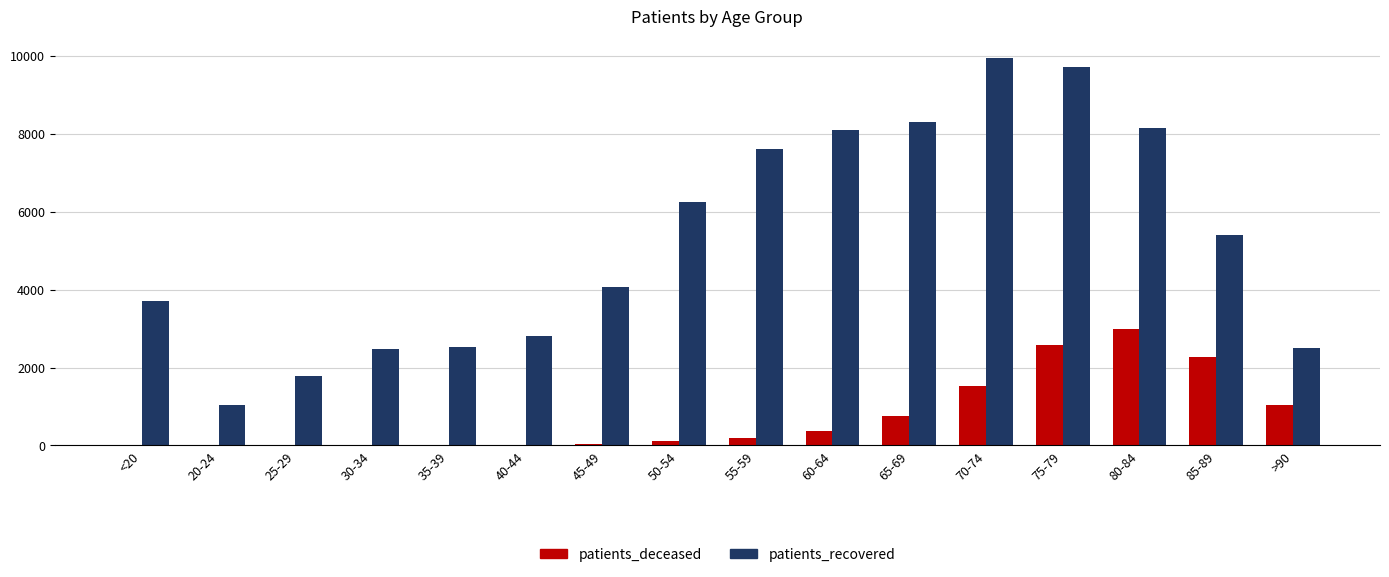

At which category is the sum across all series the highest?

75-79